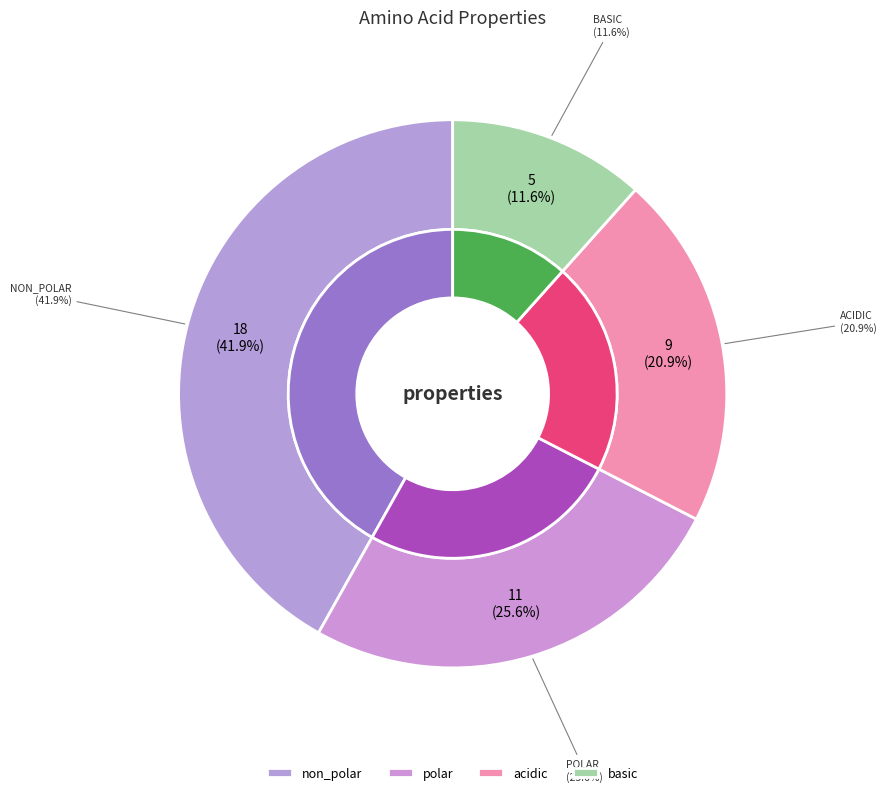

Count the number of slices in the pie.

4